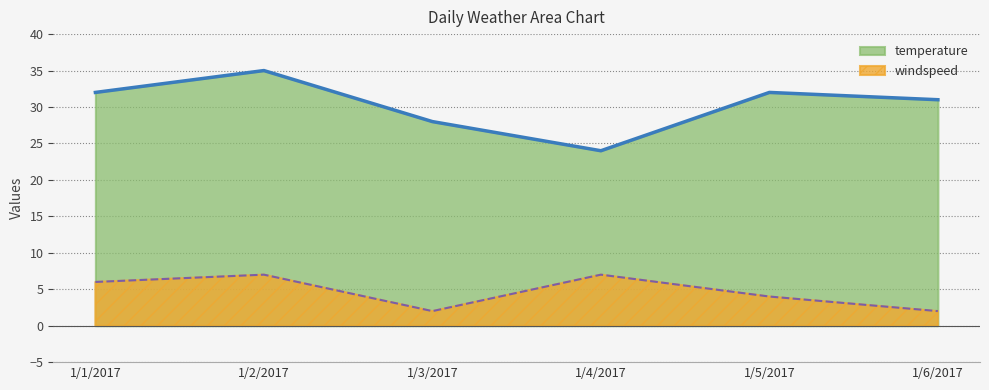

Reading right to left, extract all data points from this chart.

temperature: 1/6/2017=31	1/5/2017=32	1/4/2017=24	1/3/2017=28	1/2/2017=35	1/1/2017=32
windspeed: 1/6/2017=2	1/5/2017=4	1/4/2017=7	1/3/2017=2	1/2/2017=7	1/1/2017=6